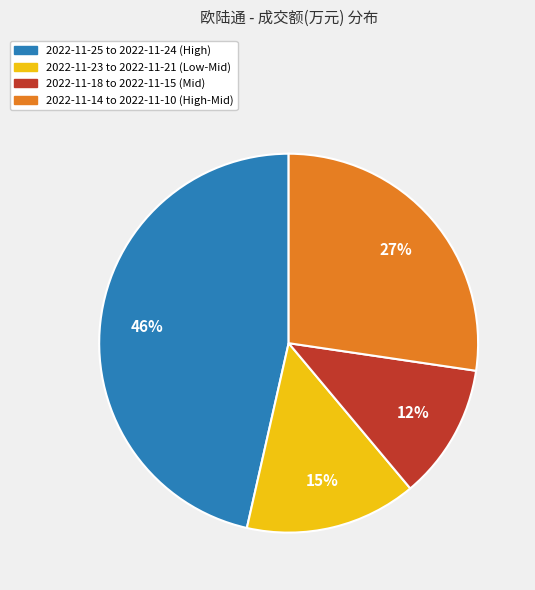

Does 2022-11-25 to 2022-11-24 (High) represent more than half of the total?

No